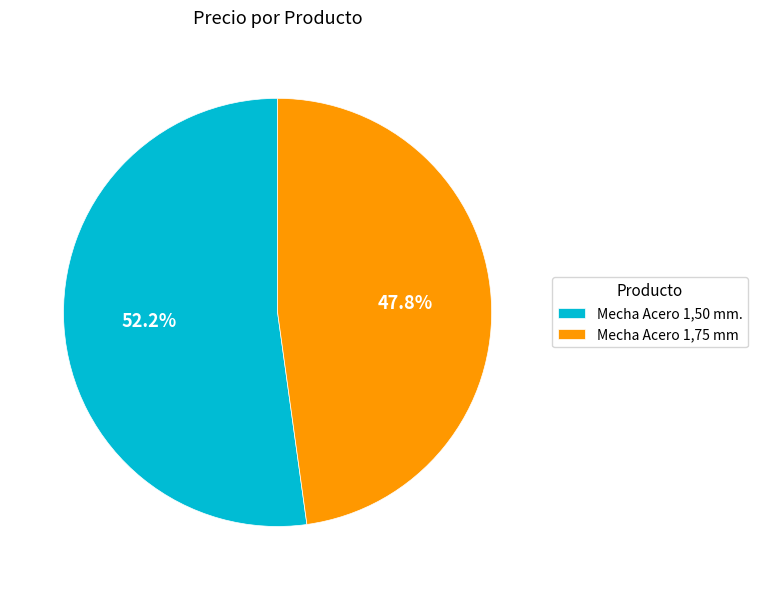

To the nearest percent, what percentage of the pie is Mecha Acero 1,75 mm?

48%